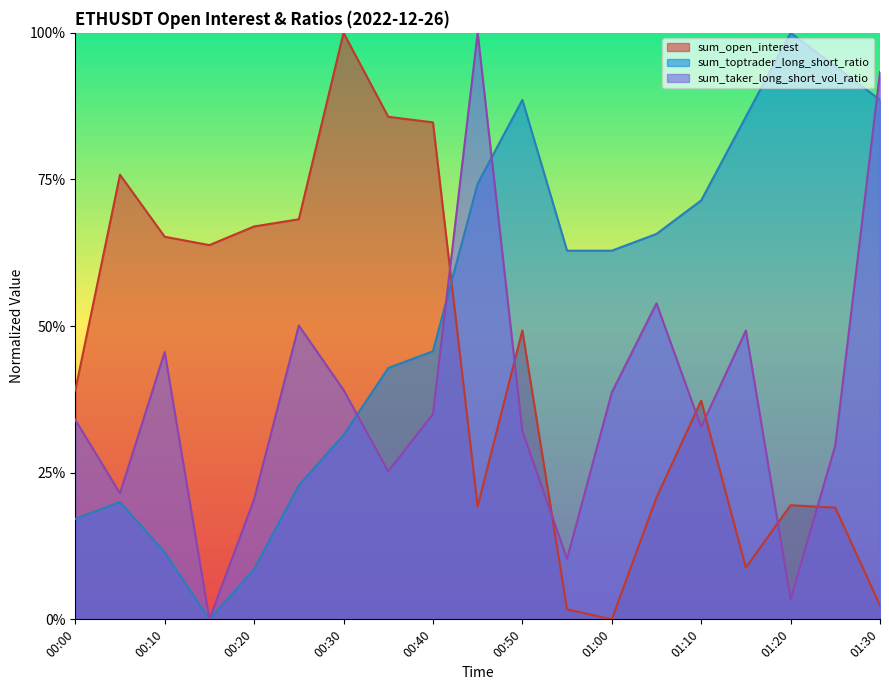

Between 01:05 and 01:20, which series saw the biggest shift?

sum_taker_long_short_vol_ratio